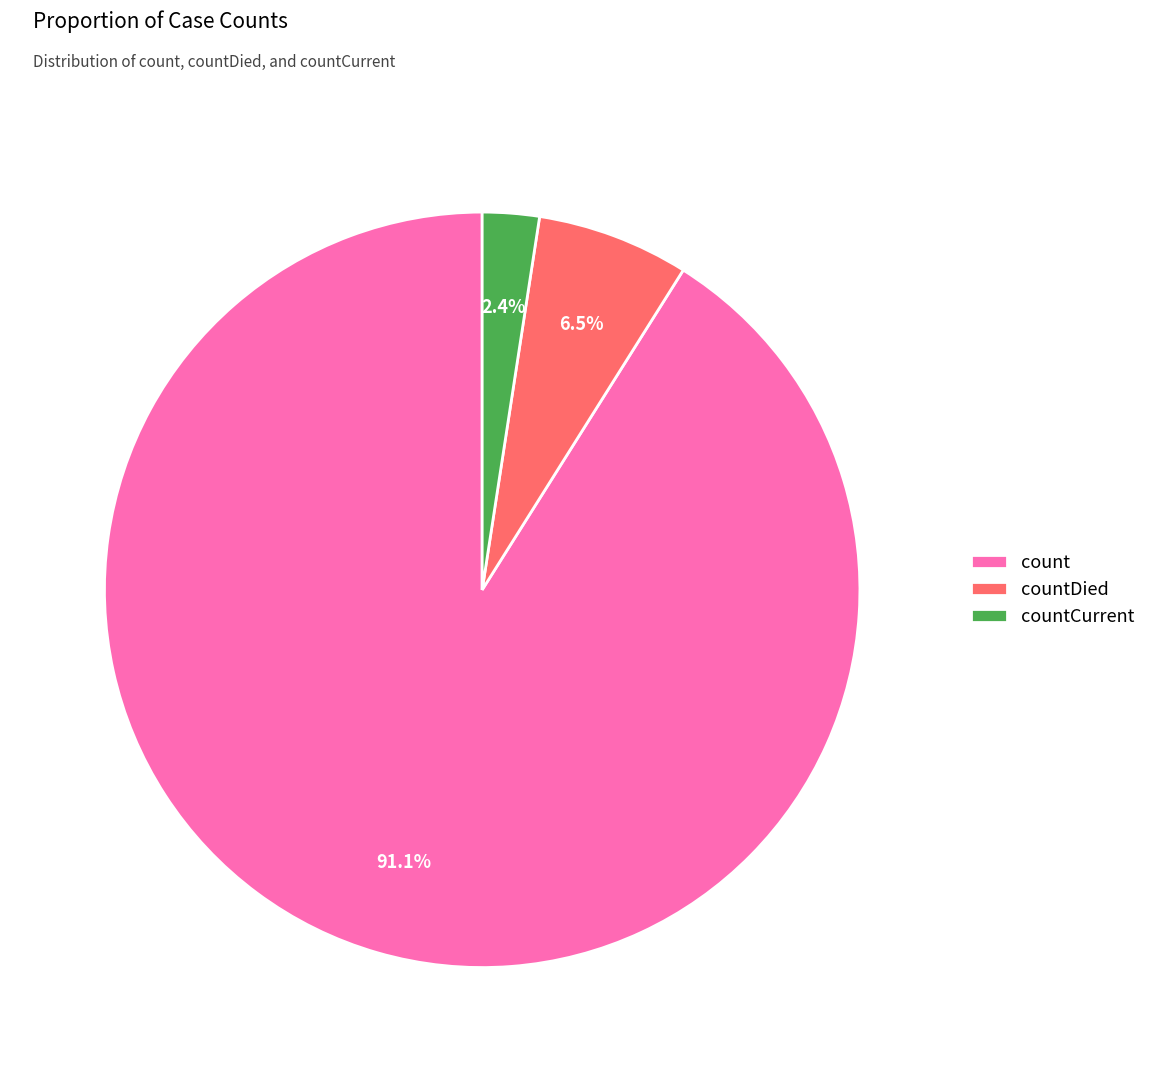

Between count and countDied, which is larger?

count